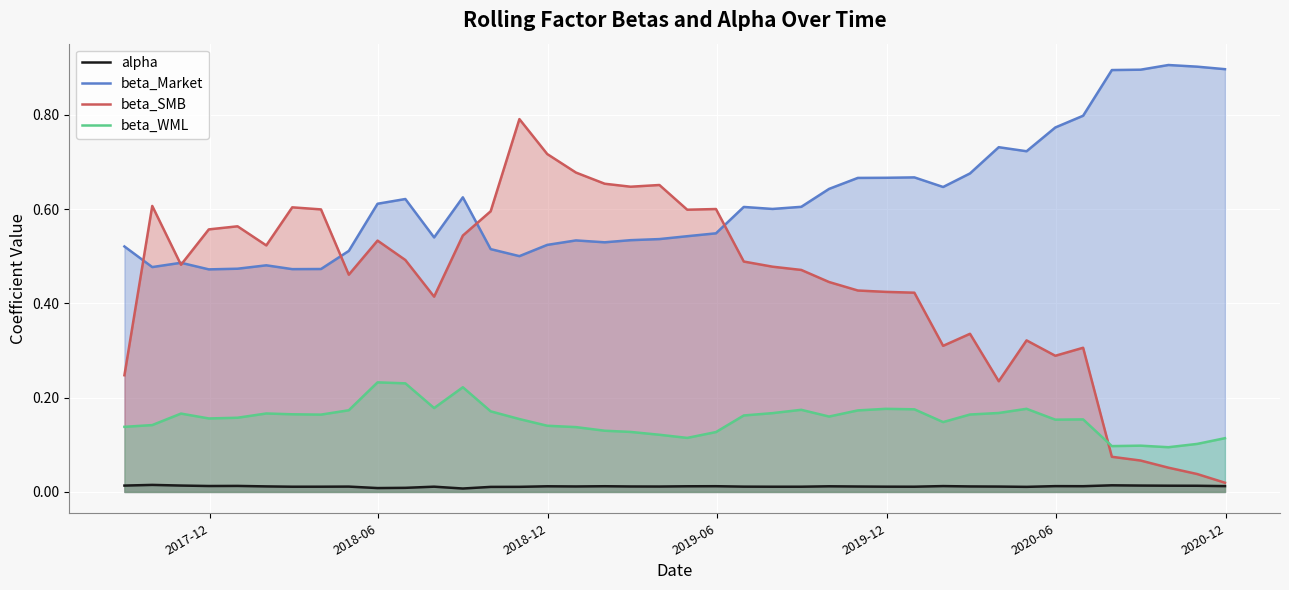

True or false: beta_Market and alpha intersect in this chart.

False